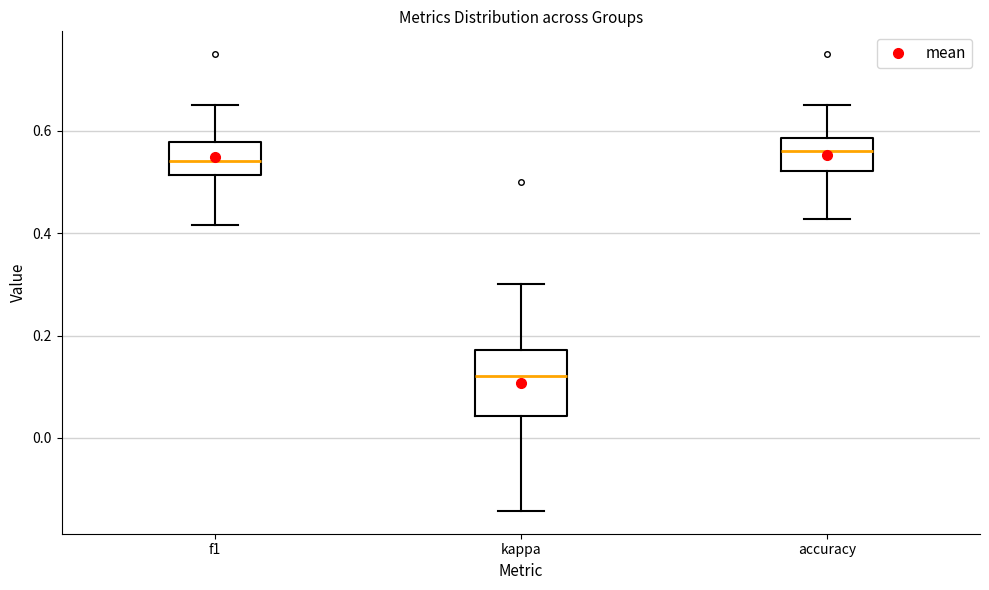

Which box is the tallest, from its lower edge to its upper edge?

kappa